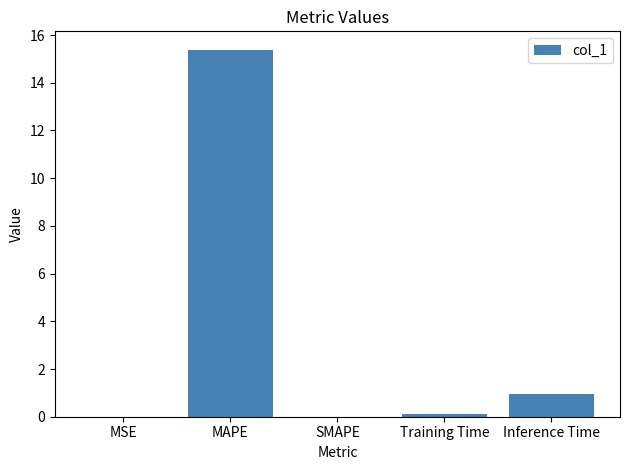

How many series are shown in this chart?

1